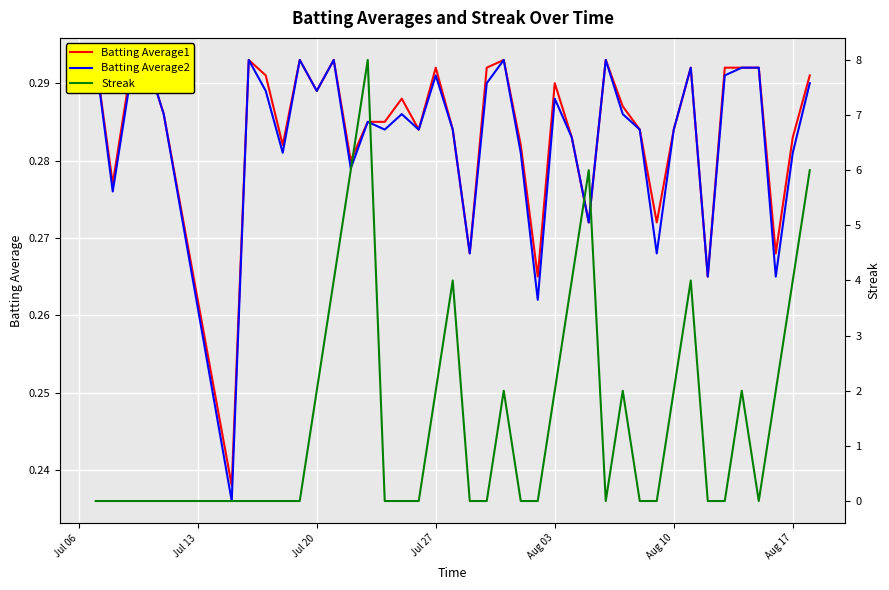

True or false: Batting Average2 and Batting Average1 cross at least once.

False